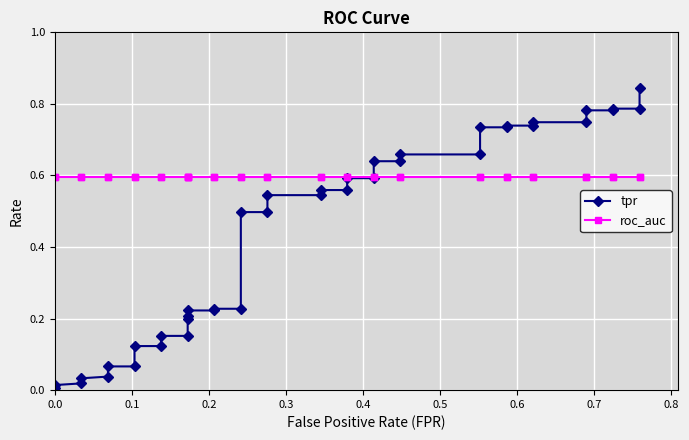

How many series are shown in this chart?

2